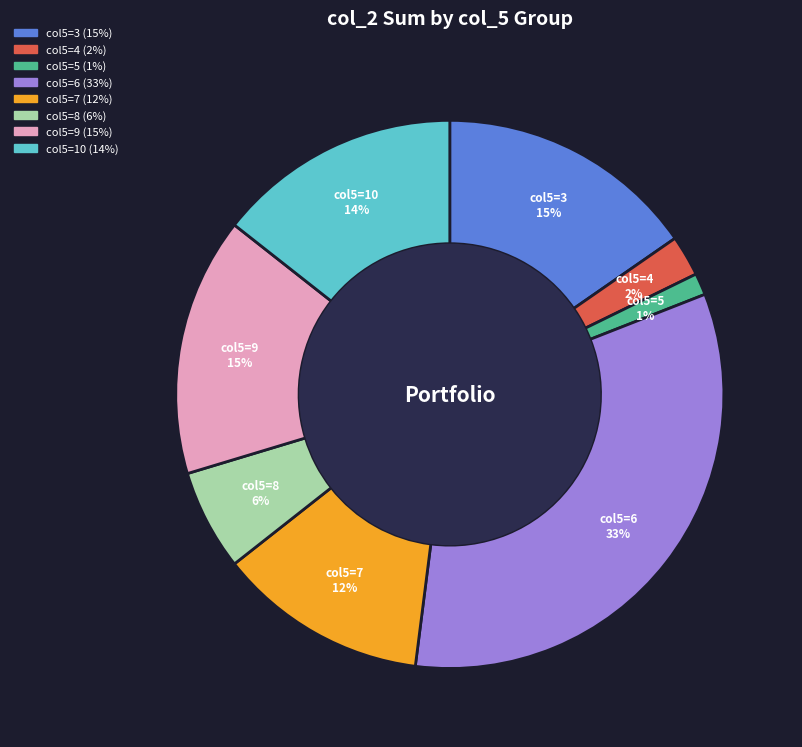

Does any single category account for the majority?

No